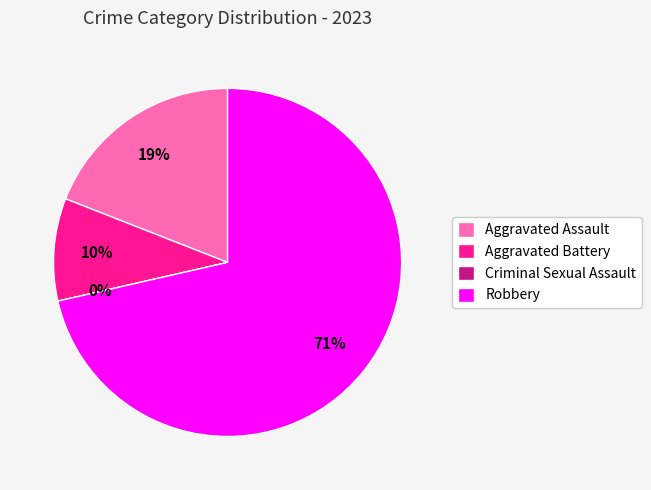

To the nearest percent, what is the combined percentage of Aggravated Assault and Robbery?

90%